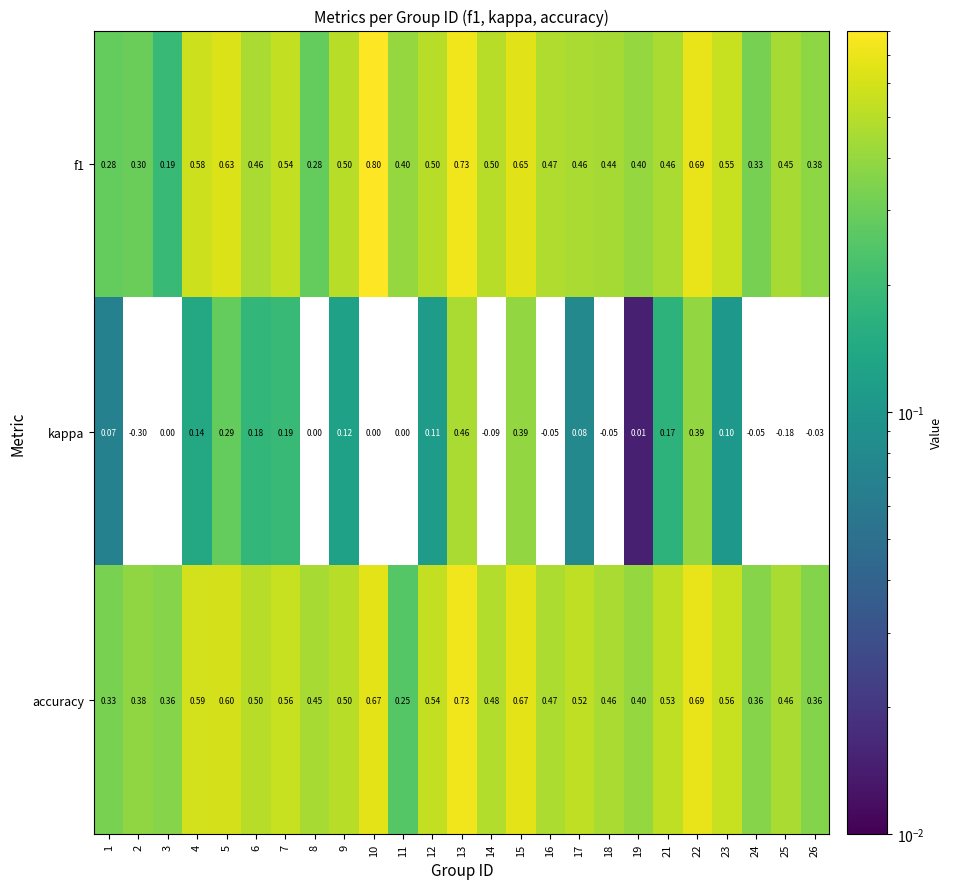

Which series has the largest range (max minus min)?

kappa